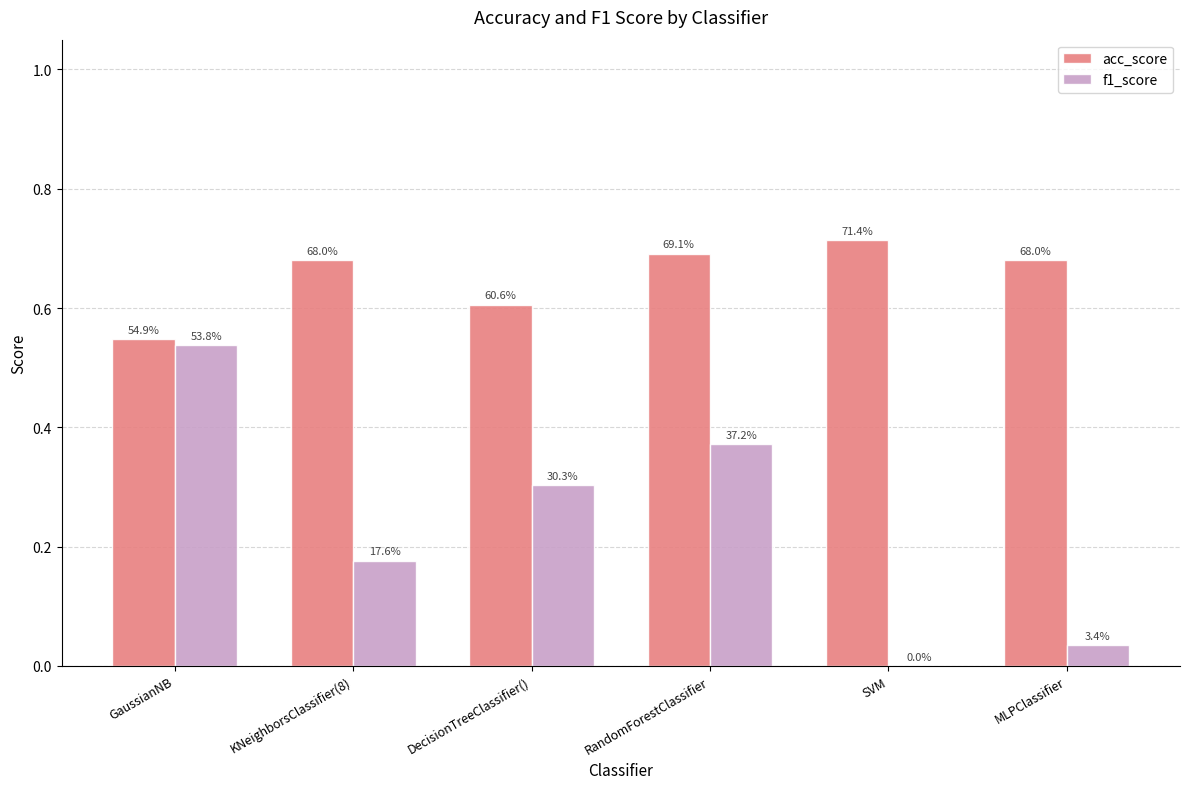

What position from the left is MLPClassifier?

6